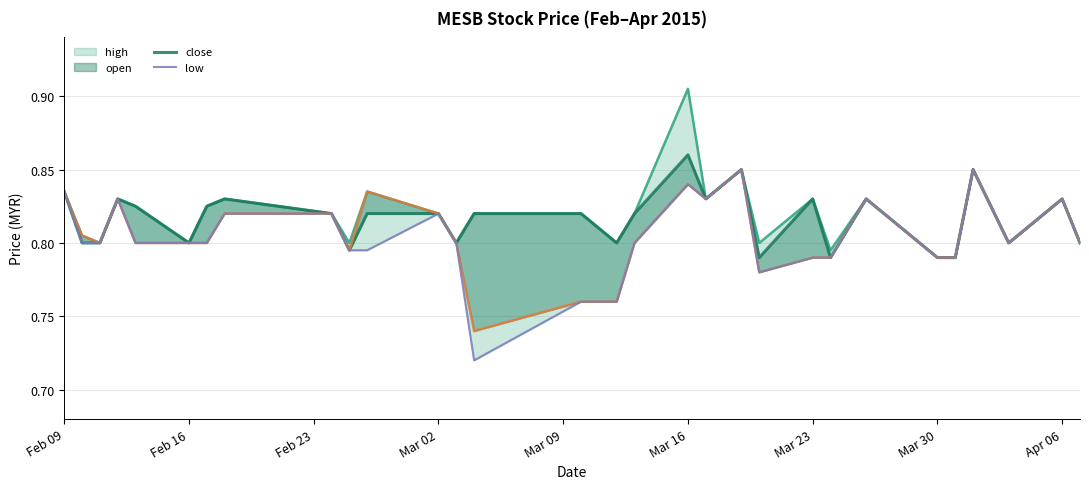

Does the chart display data point markers on the line(s)?

No